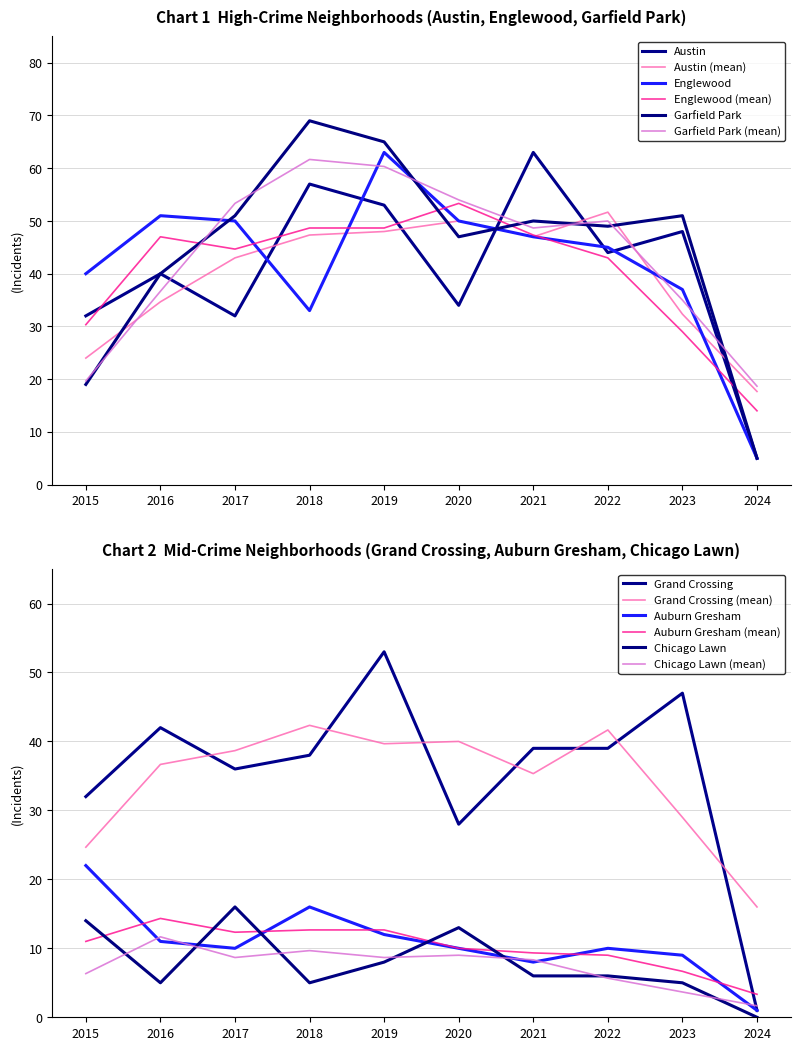

How many data points in Chicago Lawn are above 6?

4